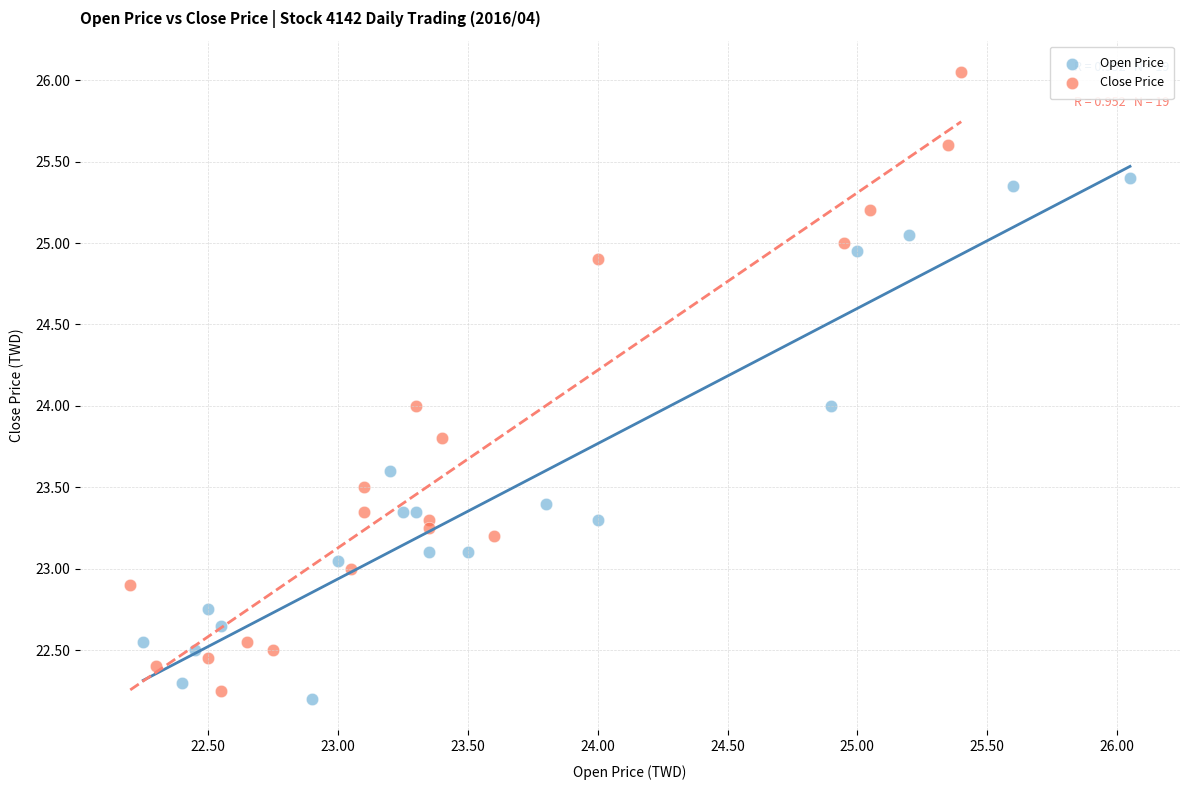

Which series has the widest spread of Y values?

Close Price